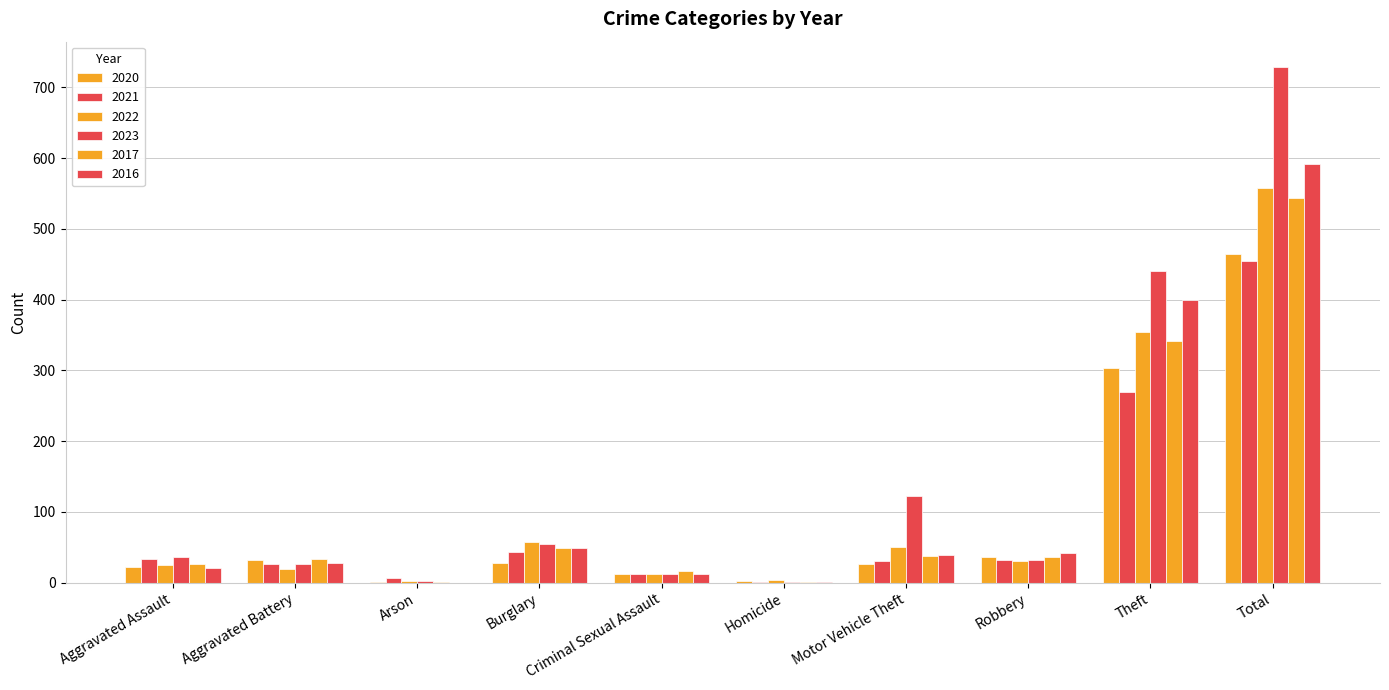

What is the sum of all 2020 values?

928